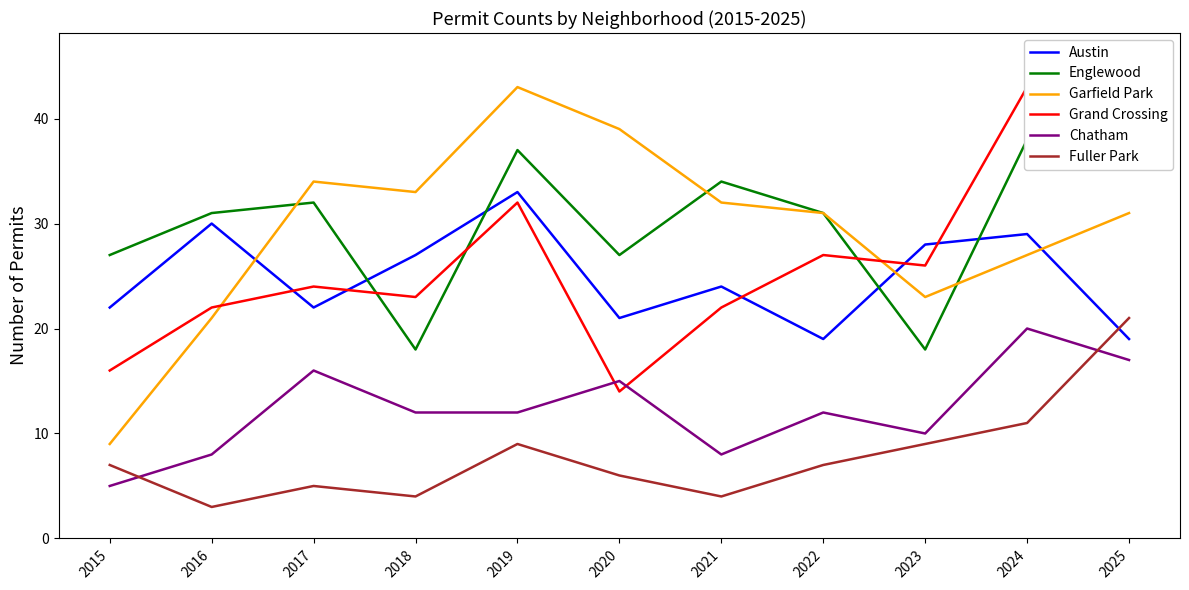

Which label corresponds to the largest value in the chart?

2025